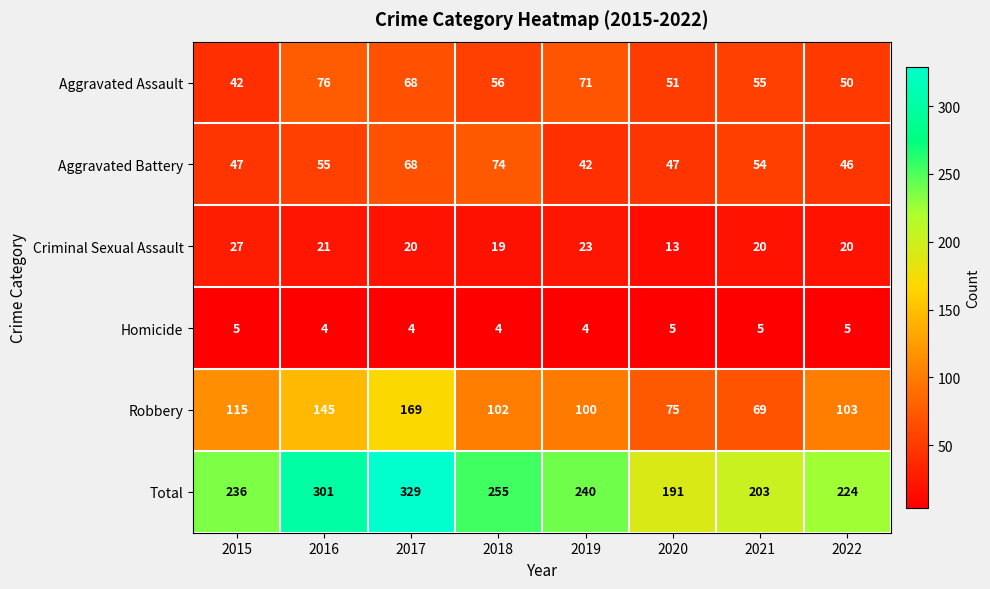

What is the maximum value shown in the chart?

329